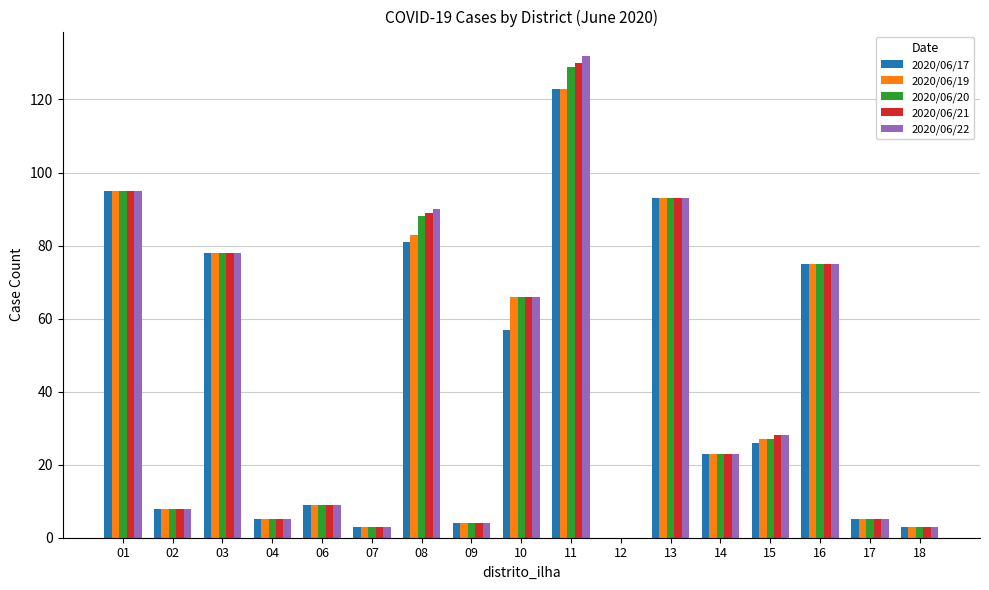

What is the average value of the 2020/06/22 series?

42